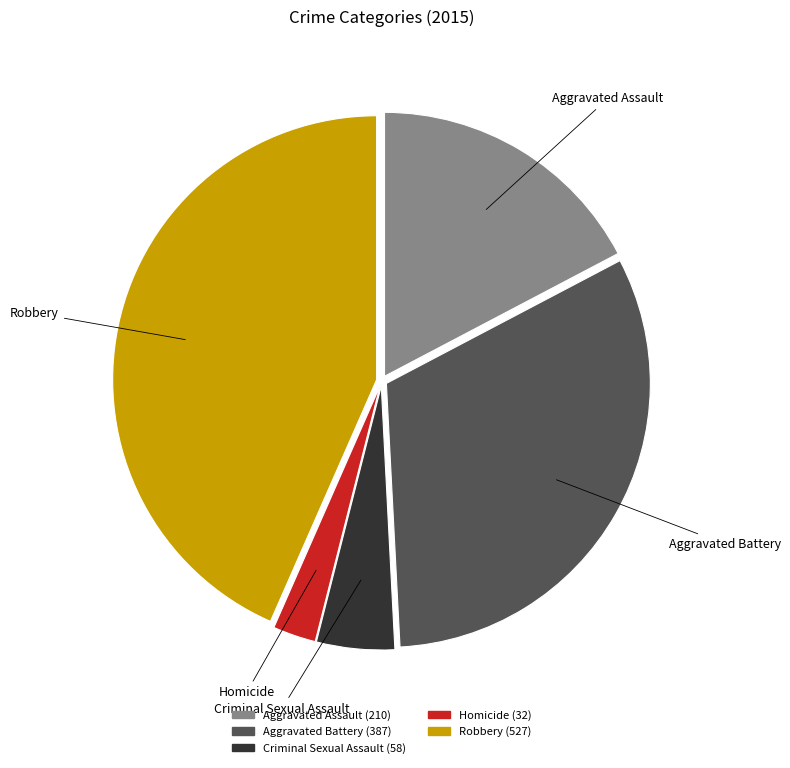

Which category has the biggest portion of the pie?

Robbery